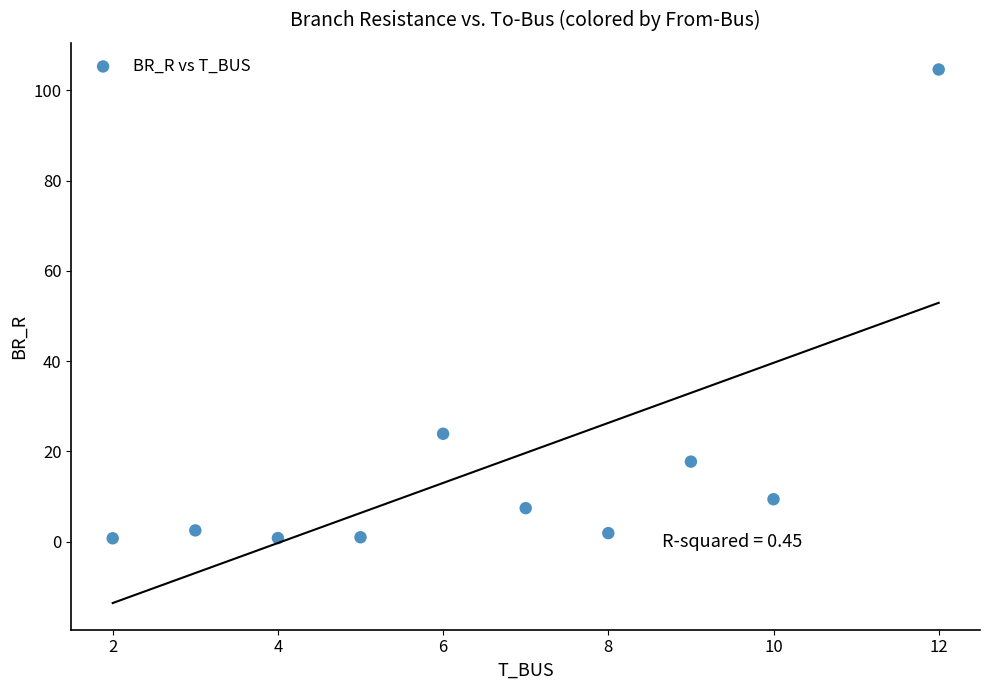

What Y value in the scatter plot is closest to 52?

23.9